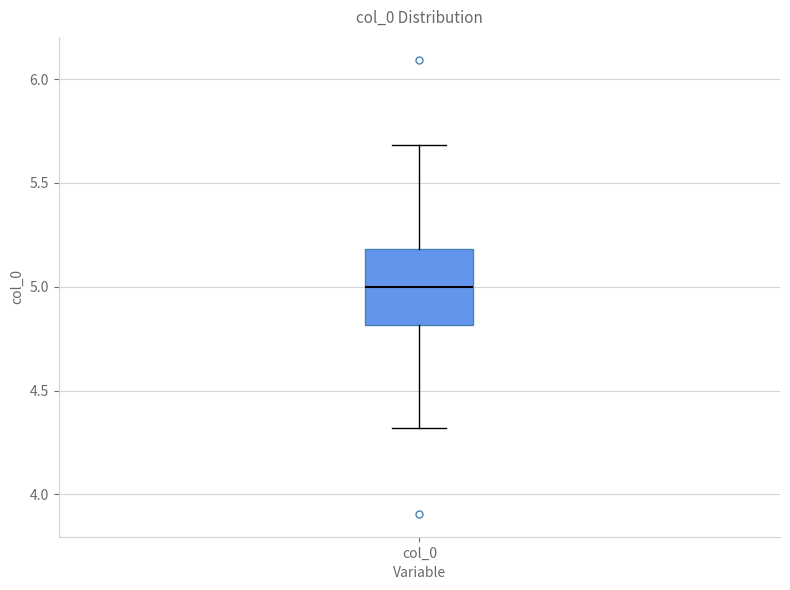

Read this box plot against the y-axis: the position of the median line, the range covered by the box, and the ends of both whiskers. The values are not printed on the chart, so give them approximately, as read against the axis.

median 5.0, box 4.8 to 5.2, whiskers 4.3 to 5.7